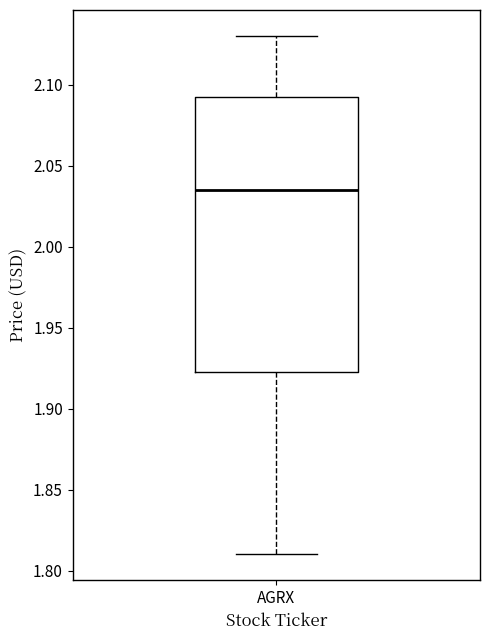

Transcribe this box plot: give where the median line is, the range the box spans, and where the two whiskers end, as read against the y-axis. The values are not printed on the chart, so give them approximately, as read against the axis.

median 2.035, box 1.925 to 2.090, whiskers 1.810 to 2.130